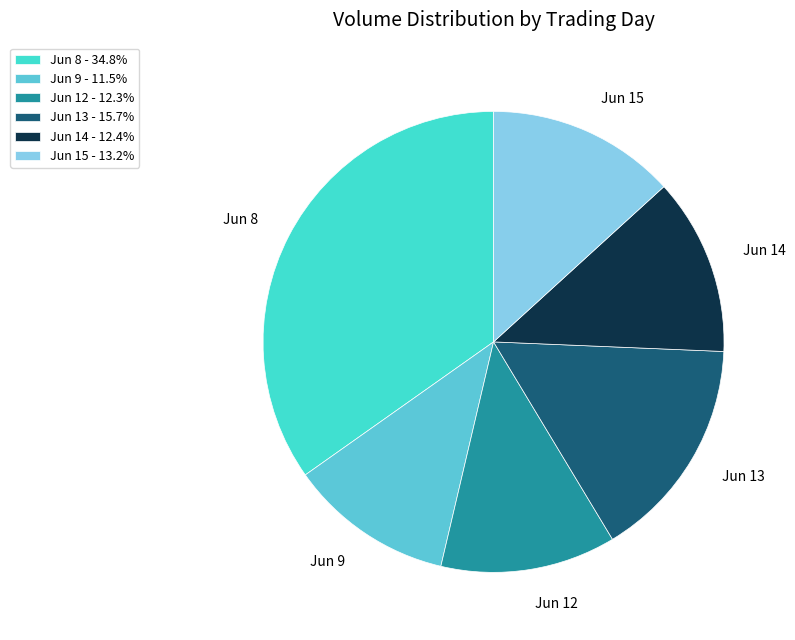

Combined, do Jun 8 and Jun 9 account for over 50%?

No